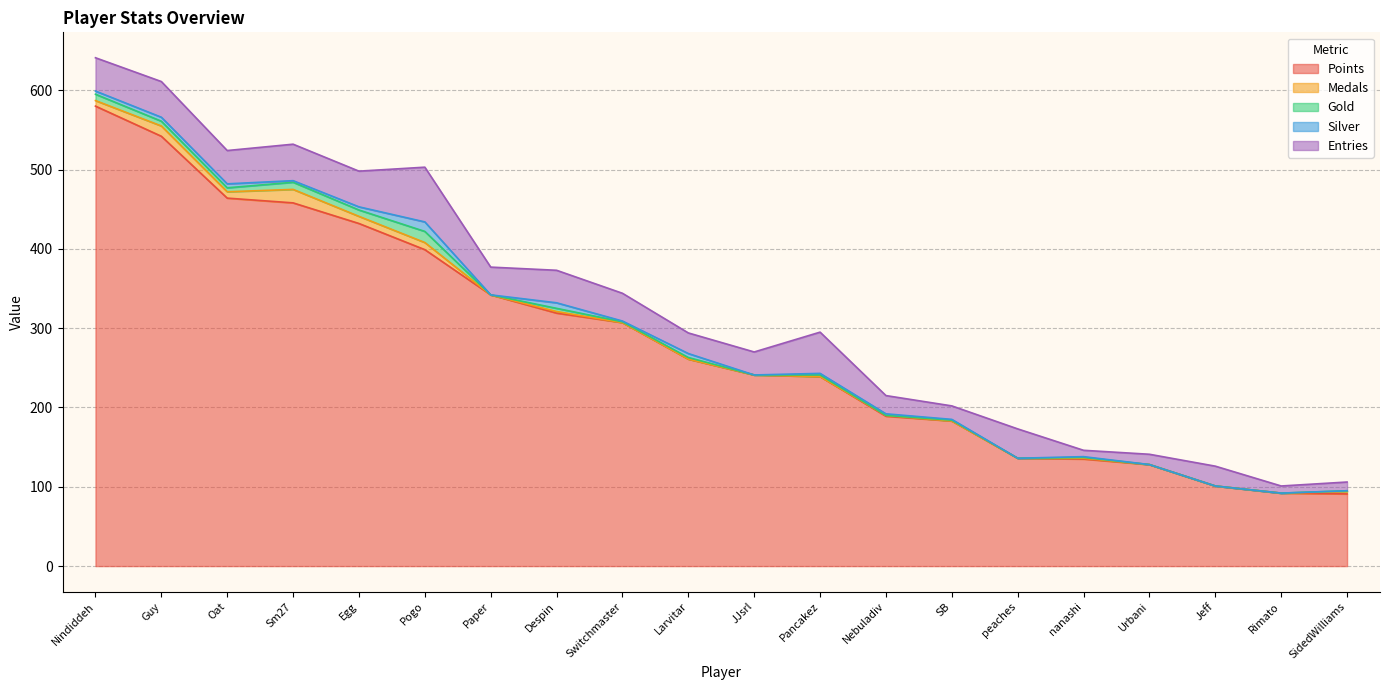

At which label does Entries reach its peak?

Pogo